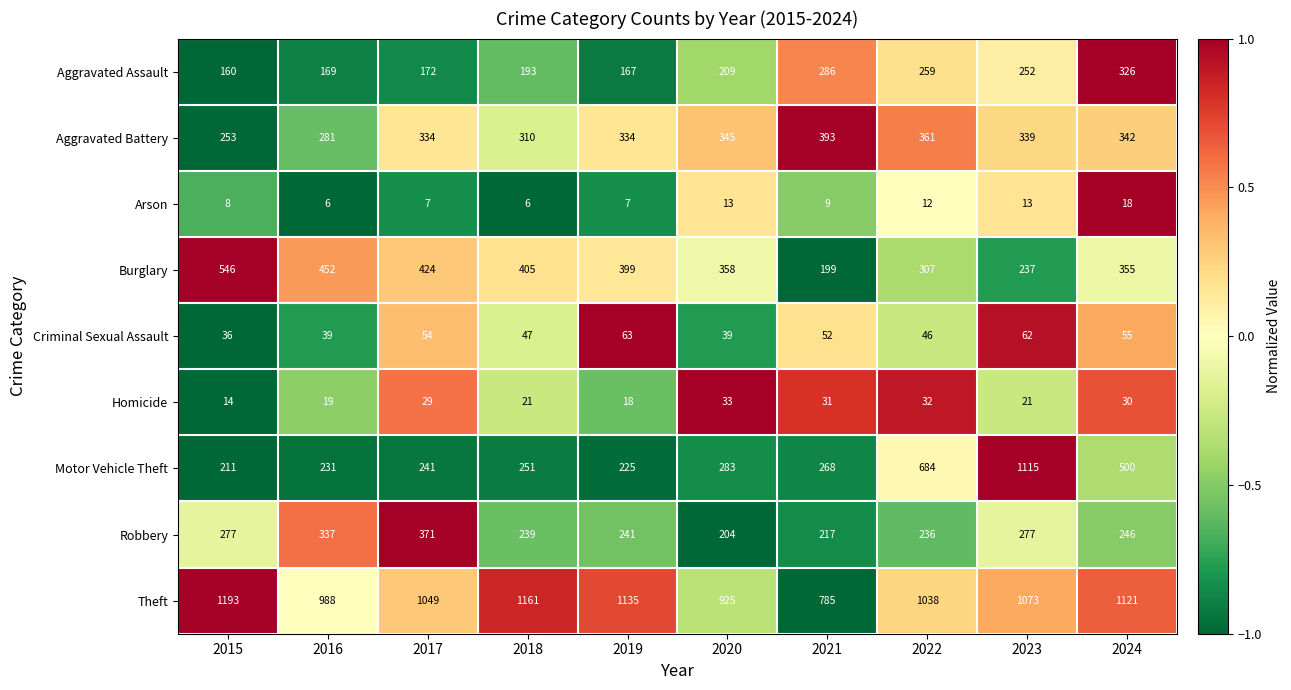

Which series has the largest total across all categories?

Theft